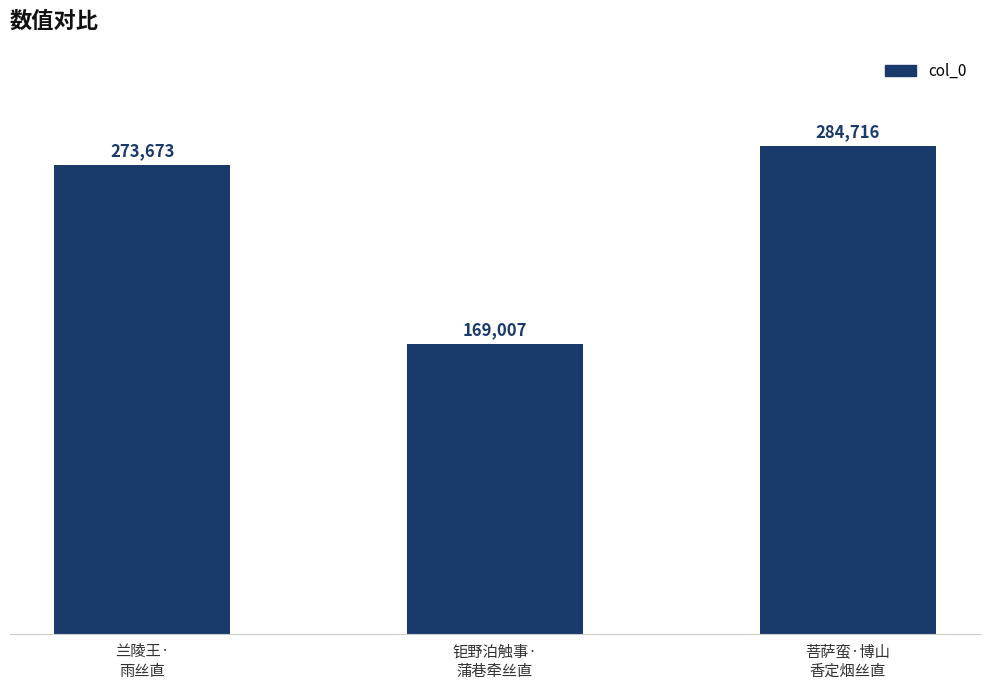

Does the chart contain stacked bars?

No